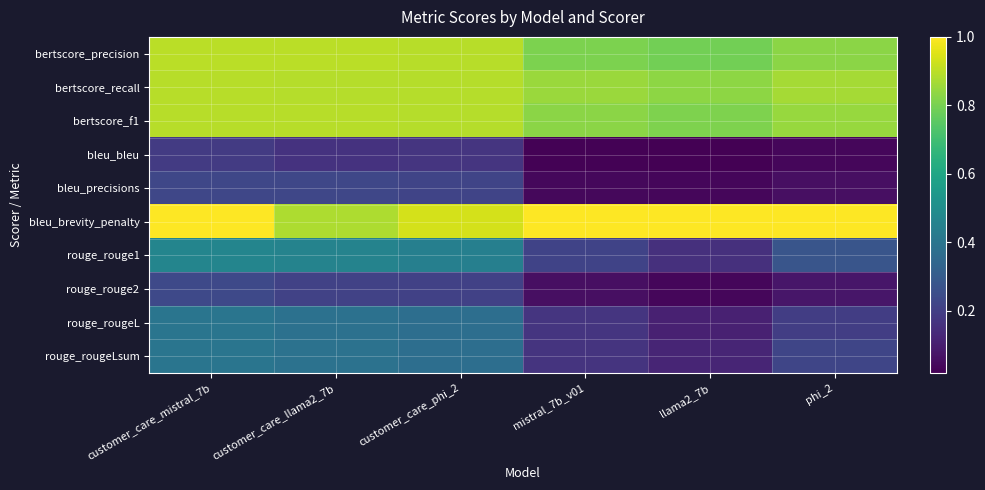

At how many categories does at least one series exceed 0?

6